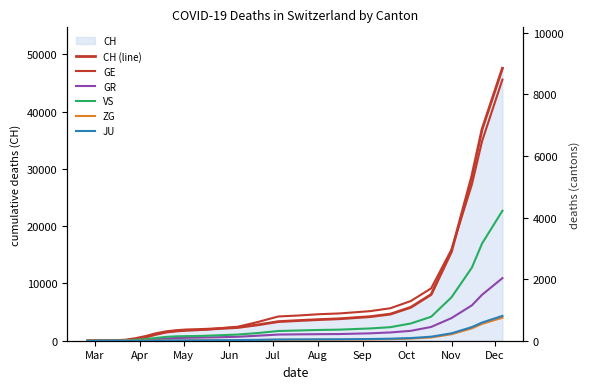

Reading left to right, list all the values displayed in this chart.

CH (line): 0	0	2	22	118	384	767	1242	1579	1783	1899	1950	2013	2108	2308	2778	3336	3523	3692	3834	4200	4647	5831	8069	15586	28771	36922	47583
GE: 0	0	0	4	10	48	106	196	269	304	329	341	363	394	453	609	787	819	861	886	960	1055	1288	1699	2961	5073	6478	8479
GR: 0	0	0	0	4	15	30	55	75	88	95	100	107	112	128	163	200	207	213	217	240	269	321	447	735	1148	1492	2032
VS: 0	0	0	2	11	31	53	90	124	143	149	152	162	175	200	250	316	333	349	360	398	440	560	778	1410	2373	3157	4220
ZG: 0	0	0	0	6	1	2	4	6	7	7	8	9	10	14	22	30	31	33	34	41	51	69	106	211	402	547	747
JU: 0	0	0	0	0	0	0	4	7	10	11	12	14	16	20	28	39	42	45	47	56	66	86	131	240	443	590	806